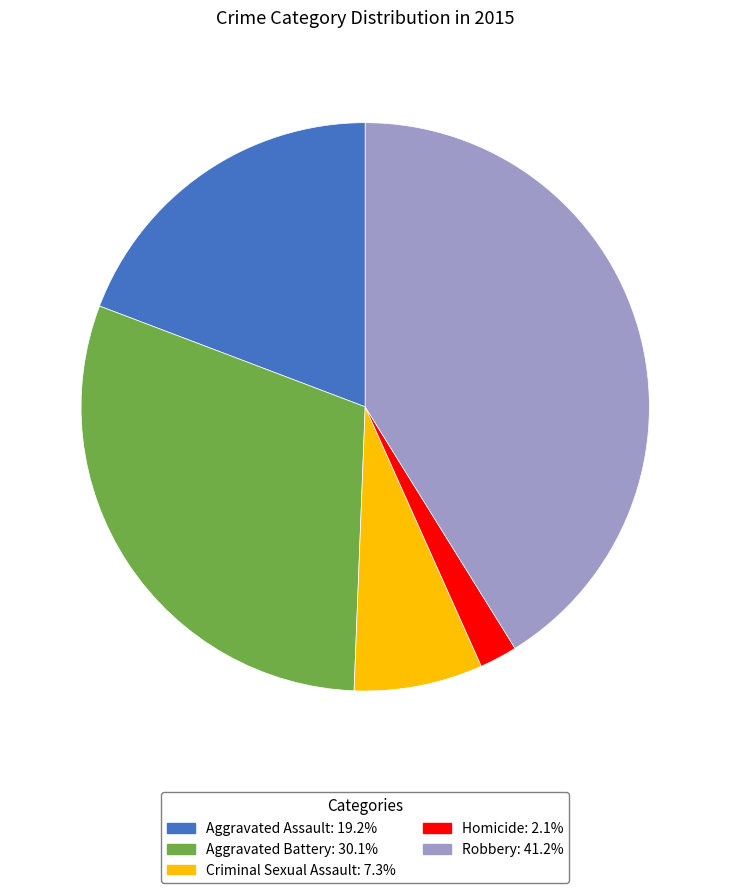

Which slice is the smallest?

Homicide